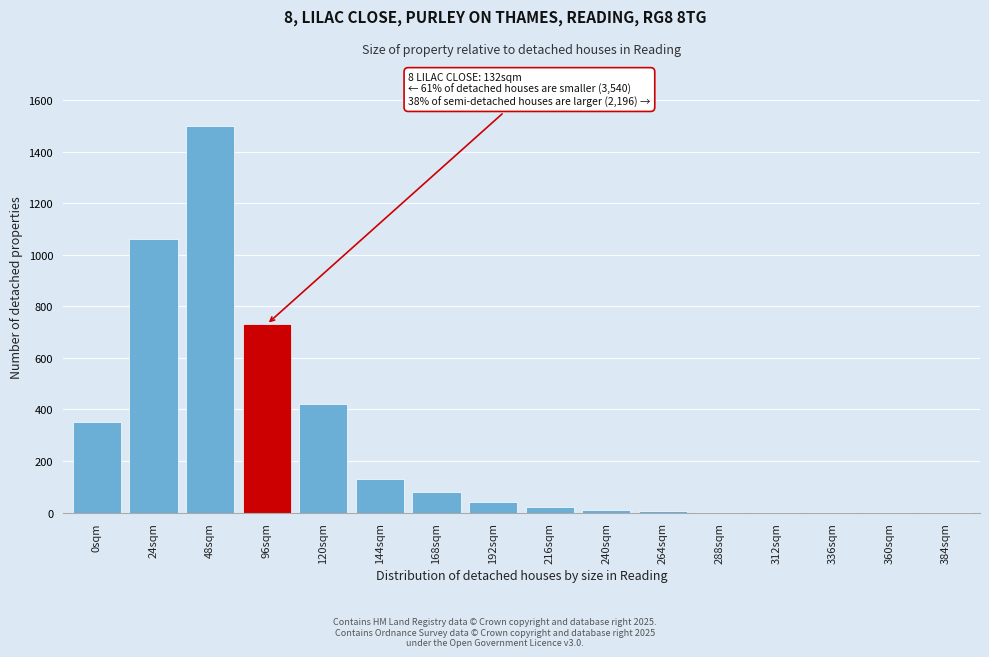

The chart shows a value of 1 at 360sqm. True or false?

True